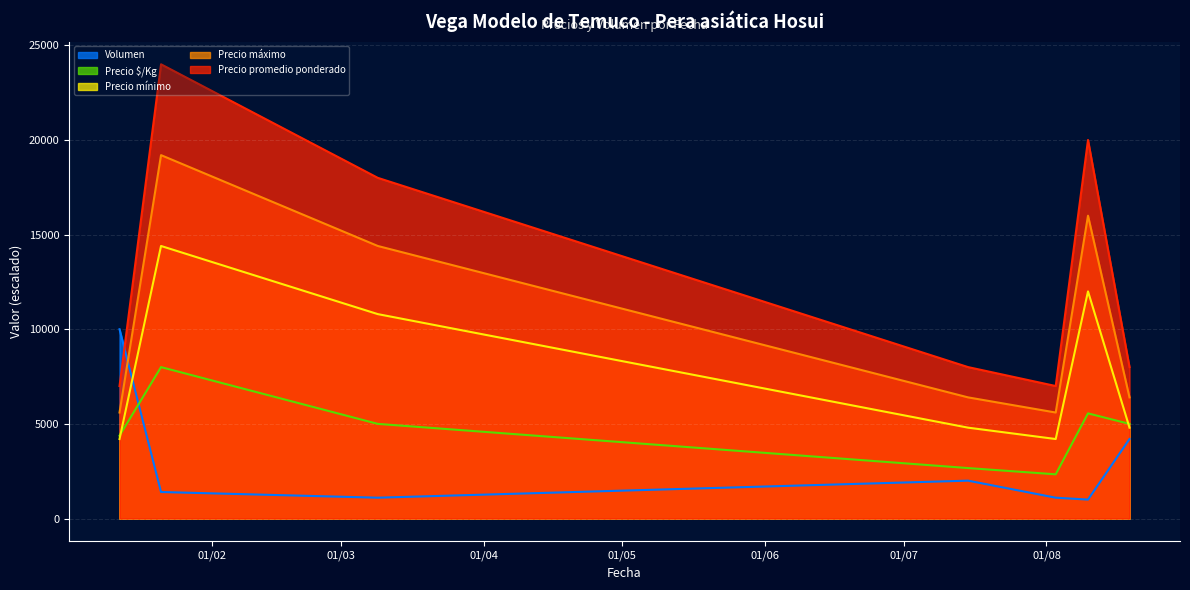

What position from the left is 2021-08-10?

6